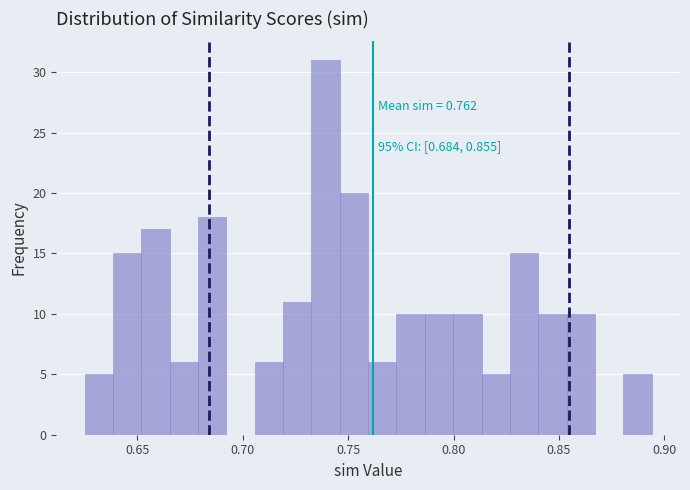

Read against the x-axis, roughly where is the centre of the tallest bar?

0.740